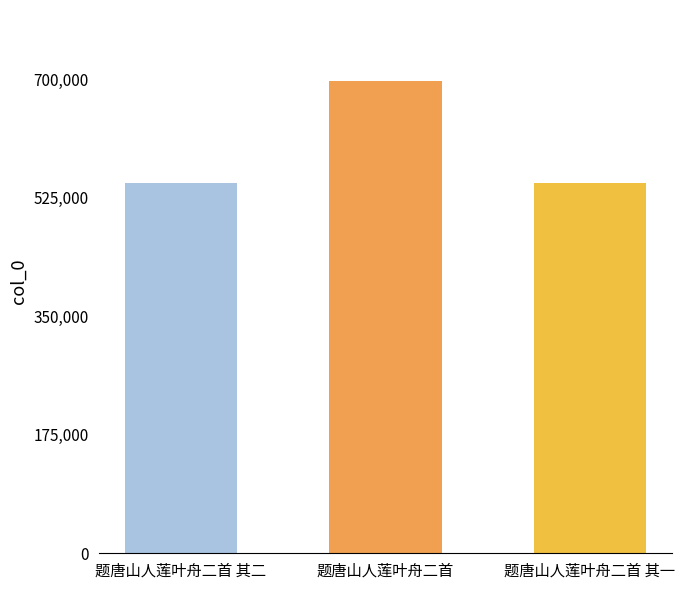

What is the greatest value displayed?

697295